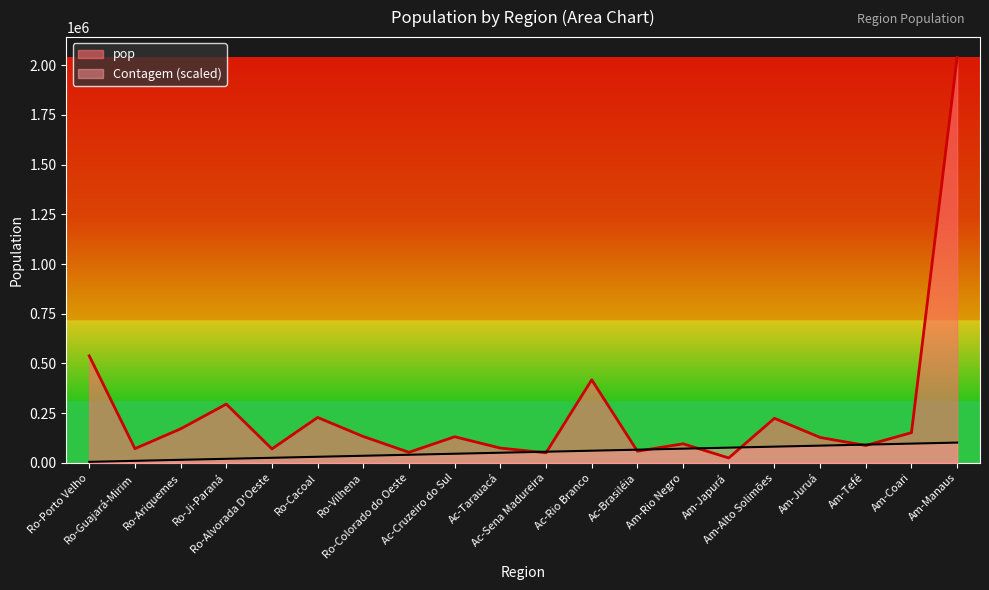

List the labels in order of Contagem value, largest first.

Am-Manaus, Am-Coari, Am-Tefé, Am-Juruá, Am-Alto Solimões, Am-Japurá, Am-Rio Negro, Ac-Brasiléia, Ac-Rio Branco, Ac-Sena Madureira, Ac-Tarauacá, Ac-Cruzeiro do Sul, Ro-Colorado do Oeste, Ro-Vilhena, Ro-Cacoal, Ro-Alvorada D'Oeste, Ro-Ji-Paraná, Ro-Ariquemes, Ro-Guajará-Mirim, Ro-Porto Velho